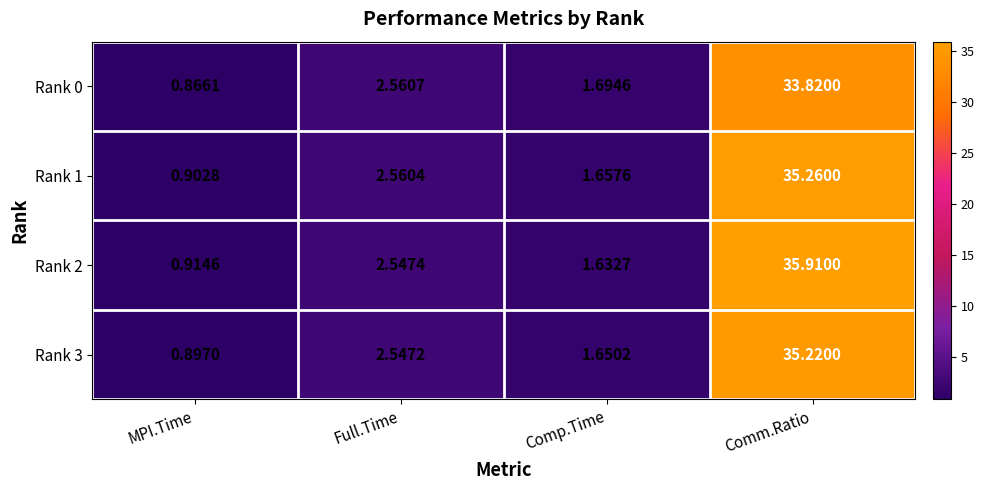

Which category has the lowest value across all series?

MPI.Time